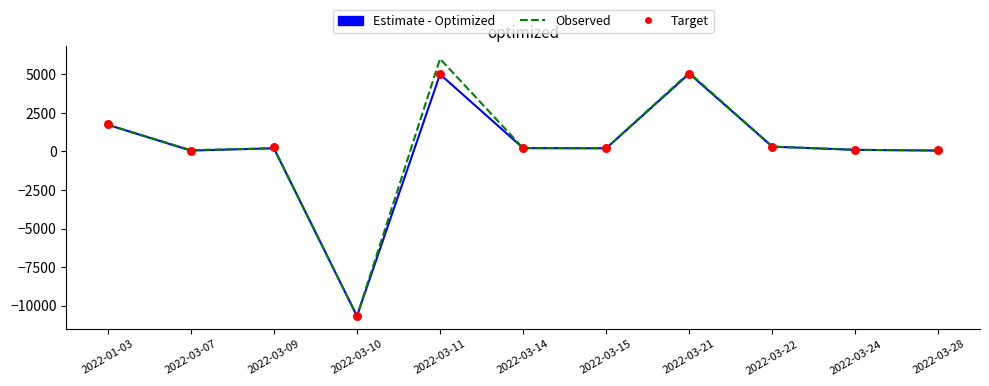

Which series has the widest spread of Y values?

Observed